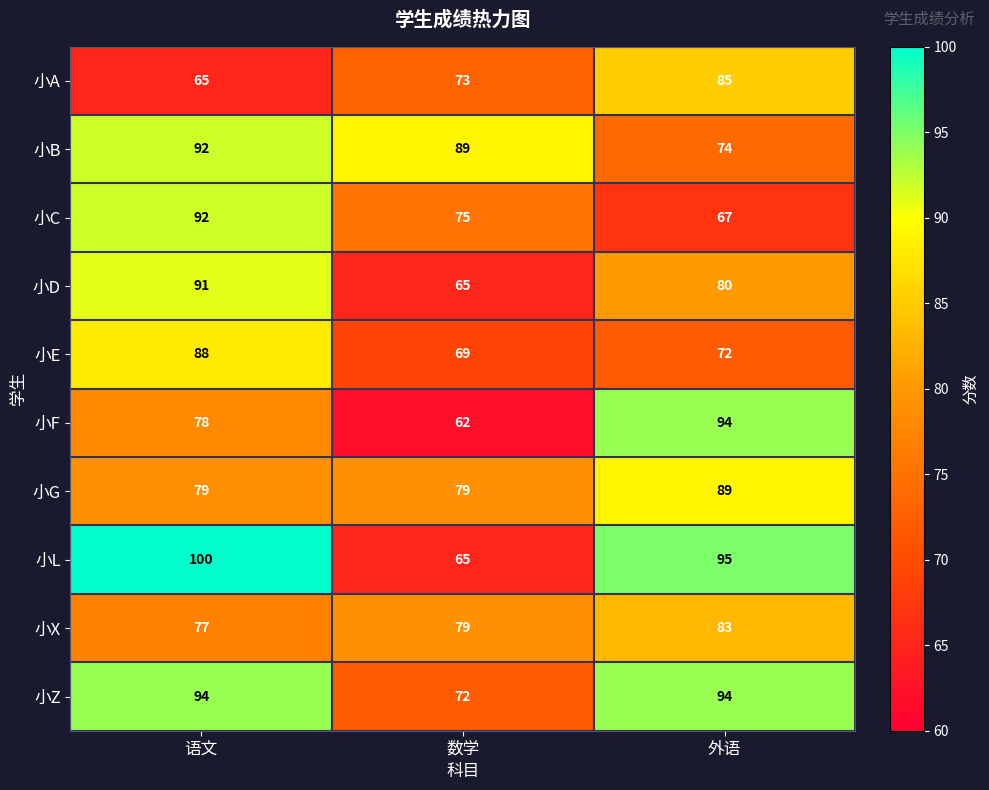

True or false: 小G has a value of 79 at 数学.

True